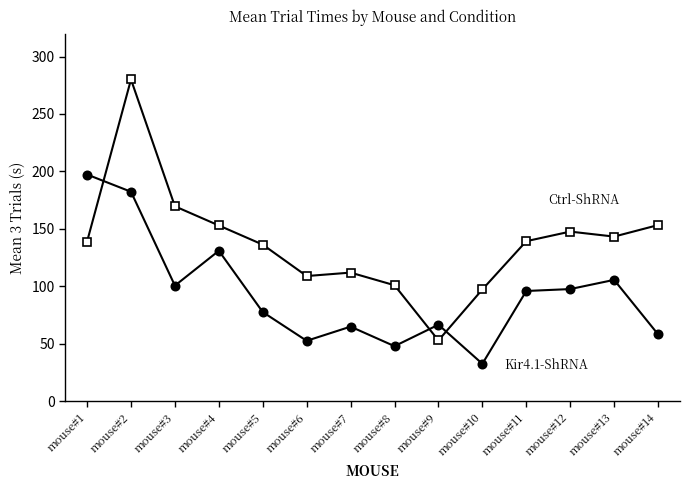

What is the total value across all series at mouse#7?

177.0